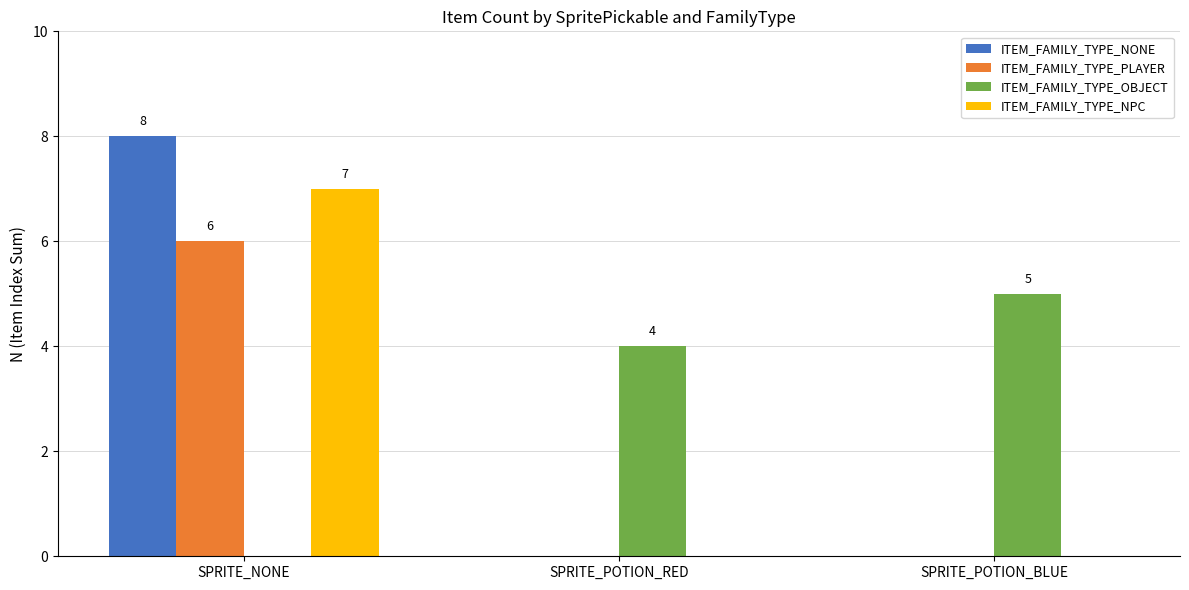

Which series has the largest range (max minus min)?

ITEM_FAMILY_TYPE_NONE